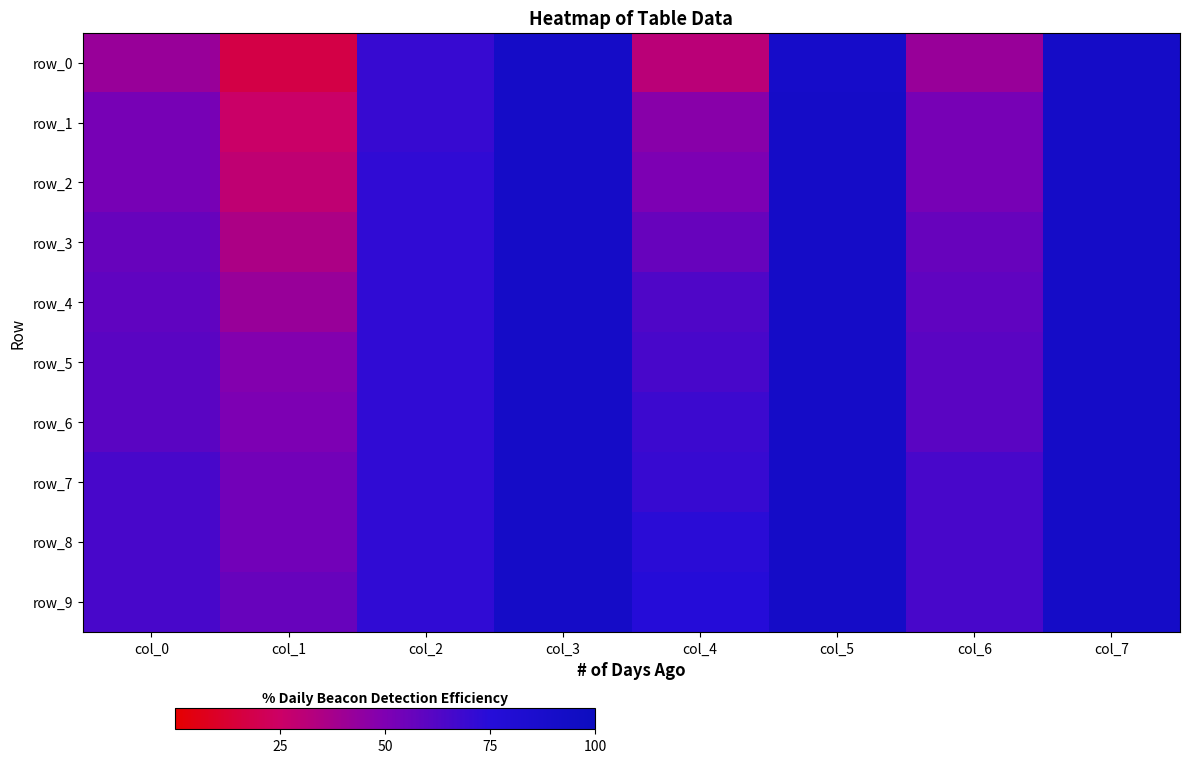

At col_0, list the series in order from smallest to largest.

row_0, row_1, row_2, row_3, row_4, row_5, row_6, row_7, row_8, row_9